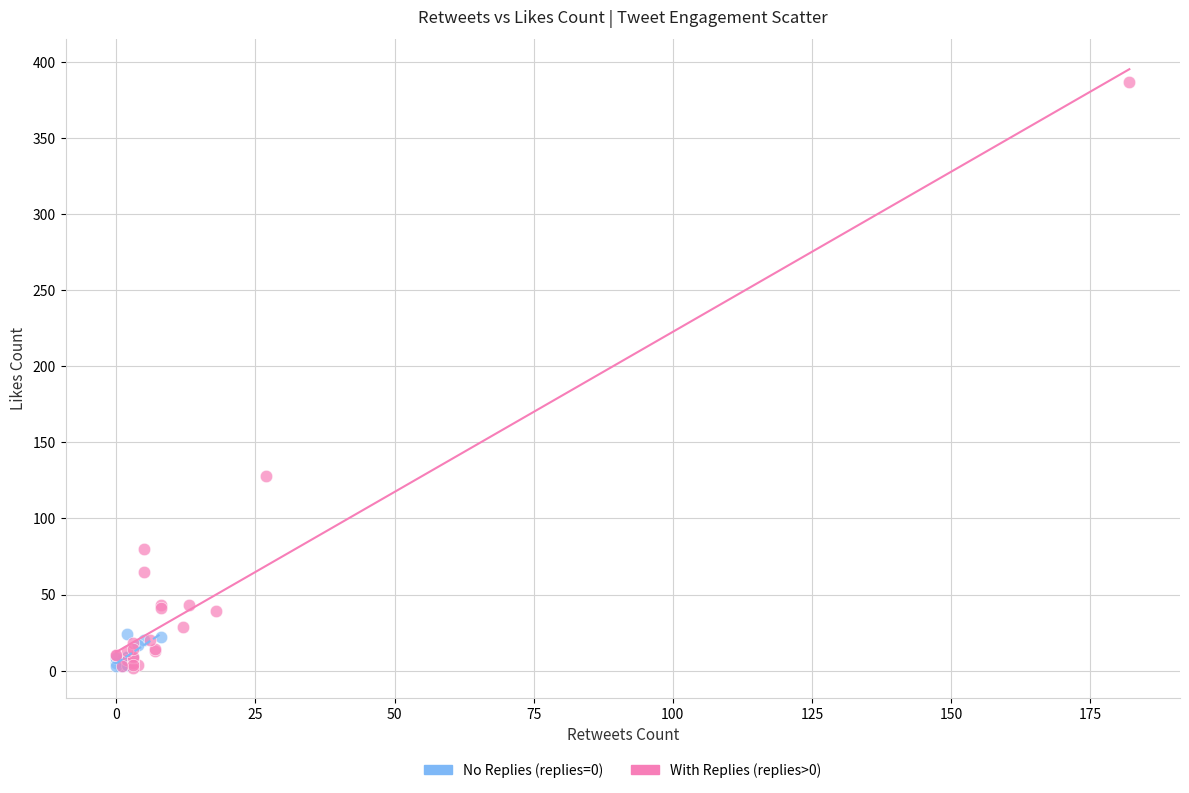

Which series reaches the maximum Y coordinate?

With Replies (replies>0)